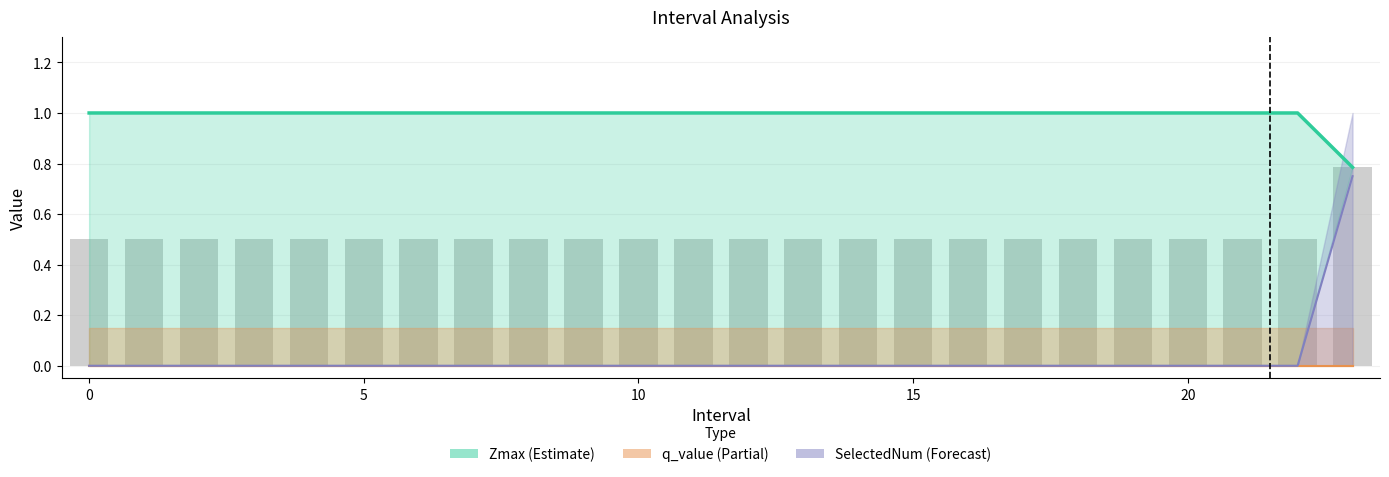

At which category does the chart reach its minimum across all series?

23